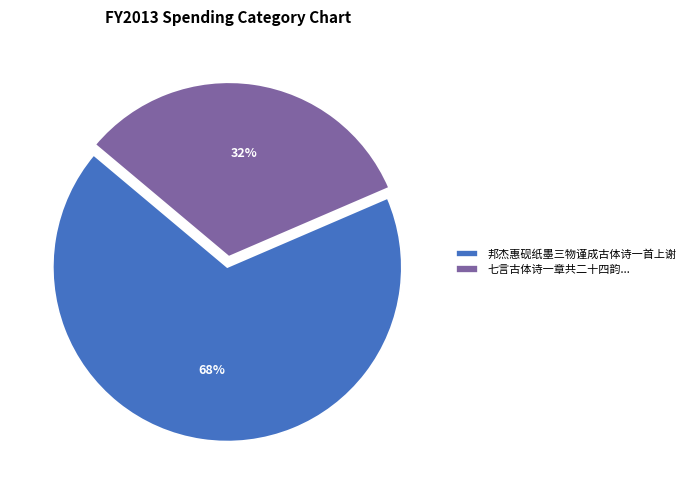

Between 七言古体诗一章共二十四韵... and 邦杰惠砚纸墨三物谨成古体诗一首上谢, which is larger?

邦杰惠砚纸墨三物谨成古体诗一首上谢